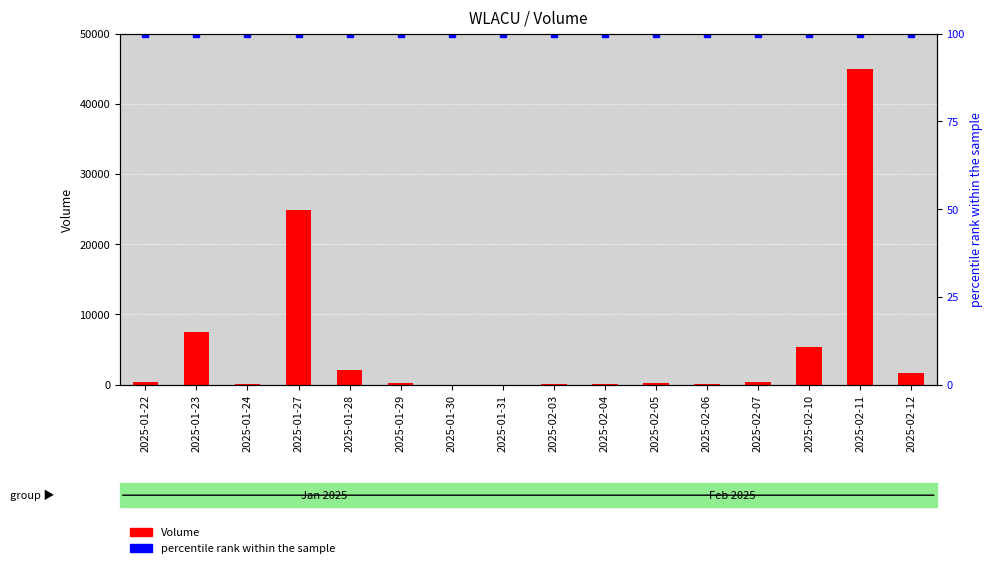

What are all the series names shown in the legend?

Volume, percentile rank within the sample